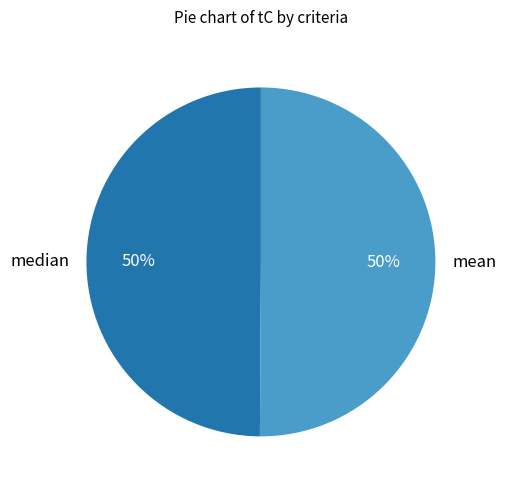

How many segments does this pie chart have?

2